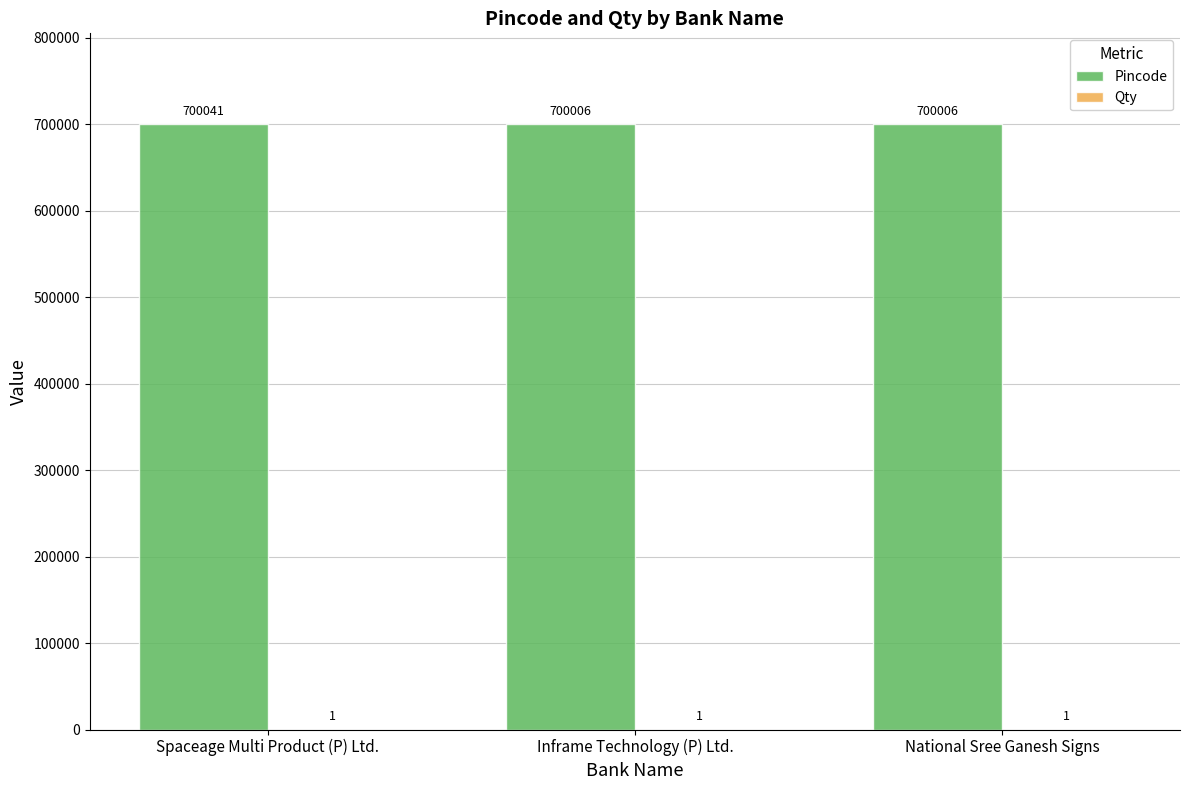

What is the sum of the Pincode values at National Sree Ganesh Signs and Inframe Technology (P) Ltd.?

1400012